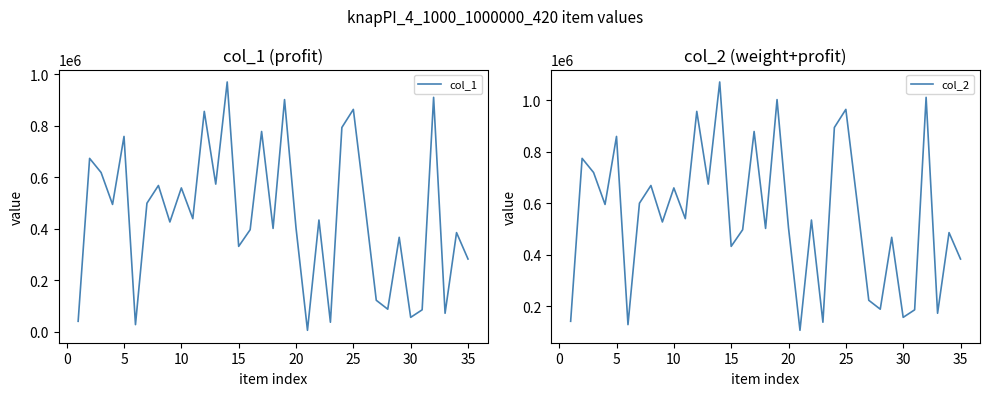

At how many categories does at least one series exceed 210449?

27